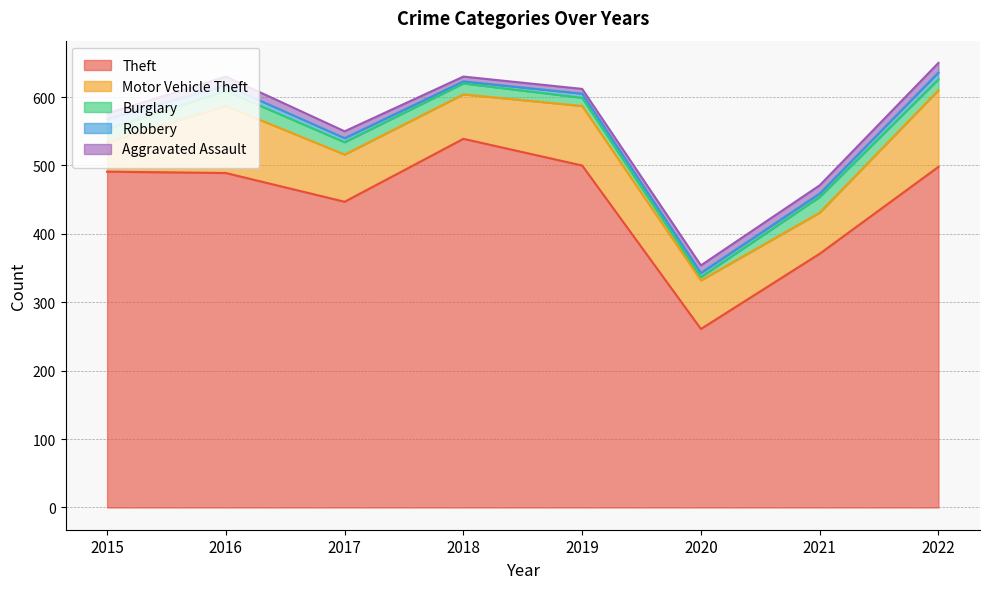

How many data points does each series have?

8